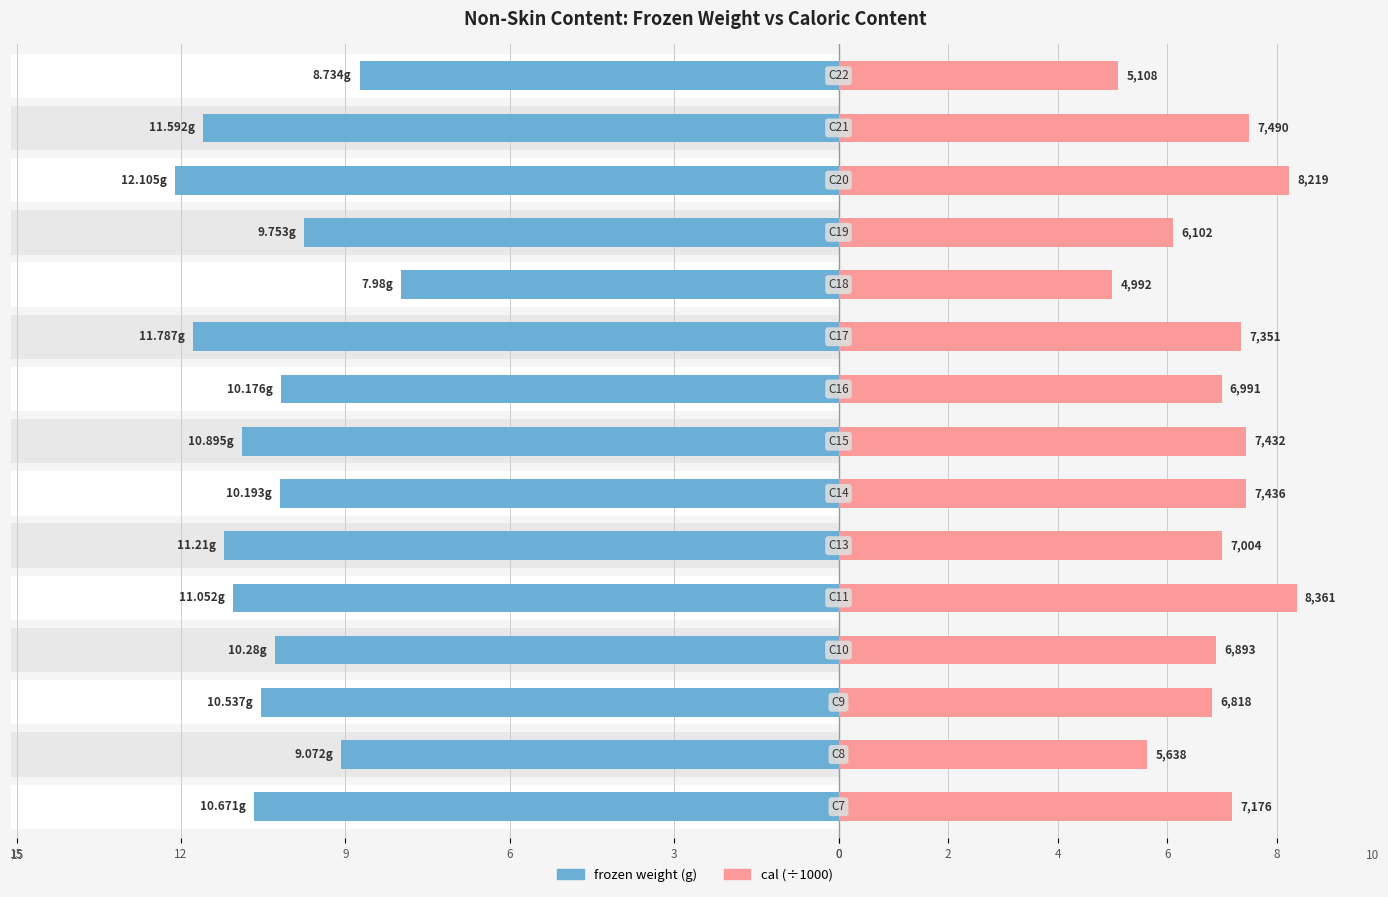

Rank the series at 14 from highest to lowest value.

cal (÷1000), frozen weight (g)